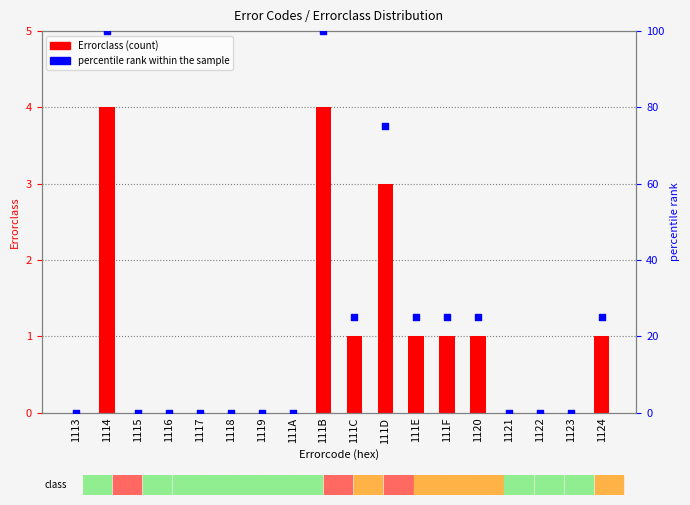

Which series has the largest total across all categories?

percentile rank within the sample